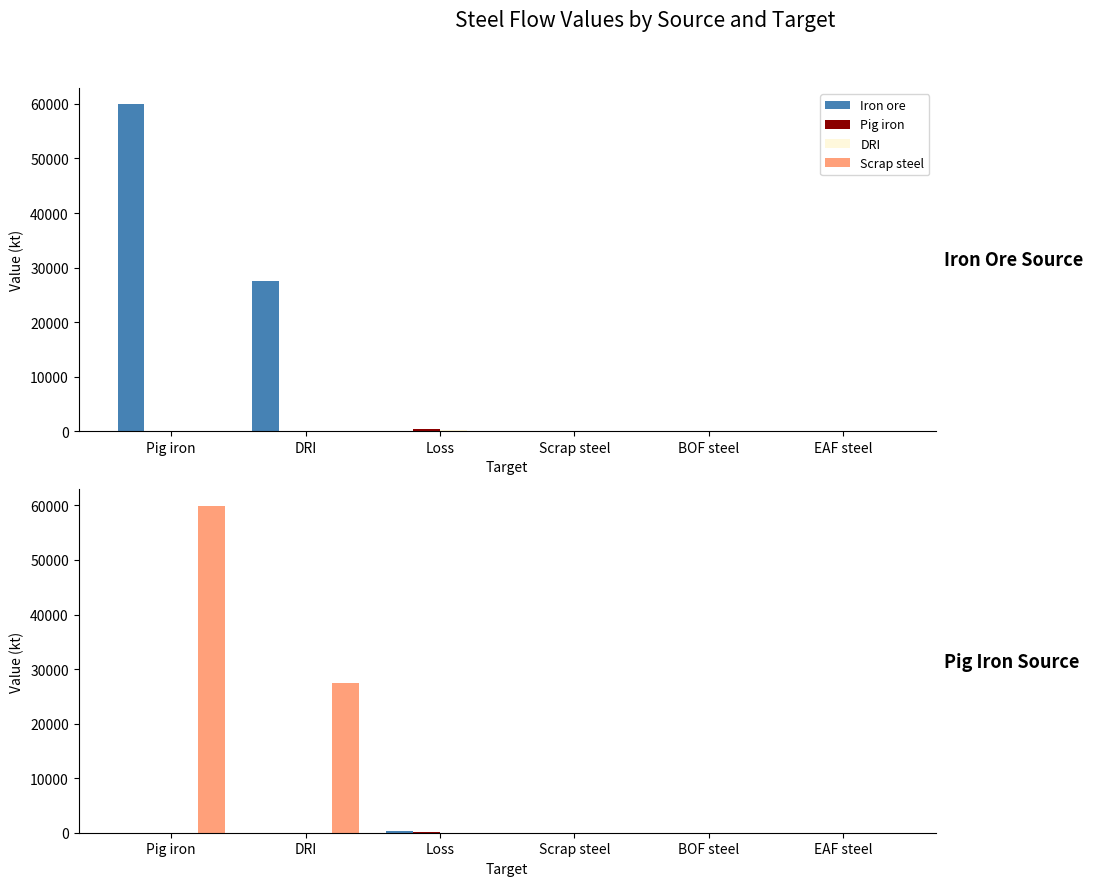

What are all the series names shown in the legend?

Iron ore, Pig iron, DRI, Scrap steel